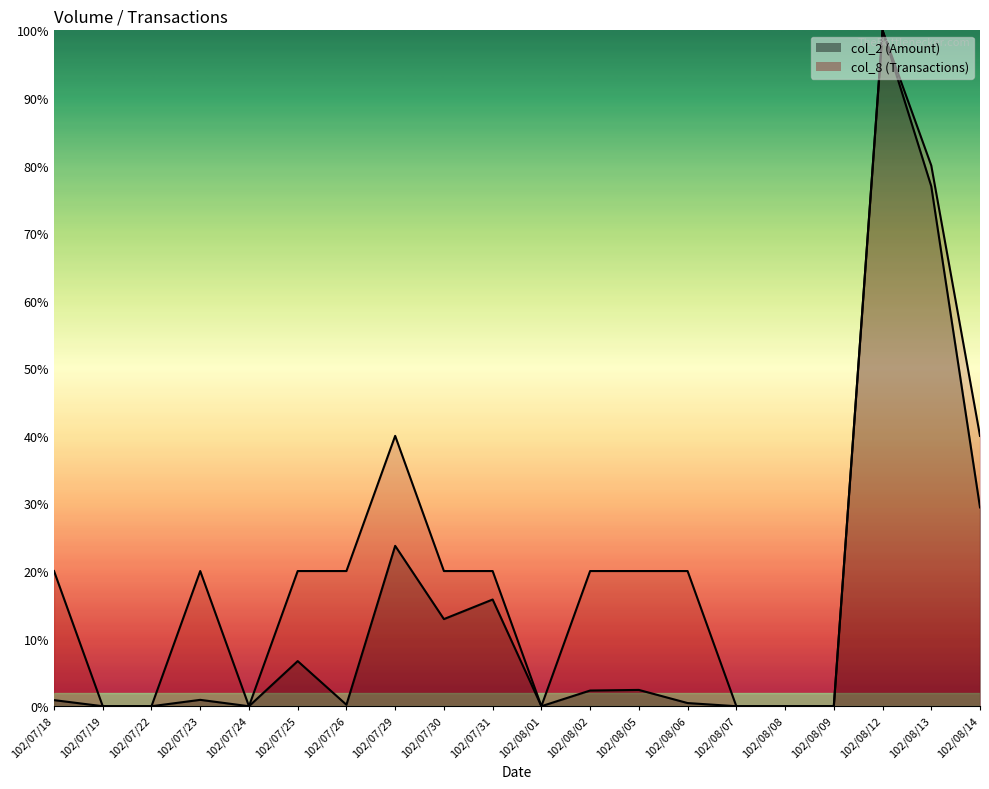

Rank the series by their average value, from highest to lowest.

col_8, col_2